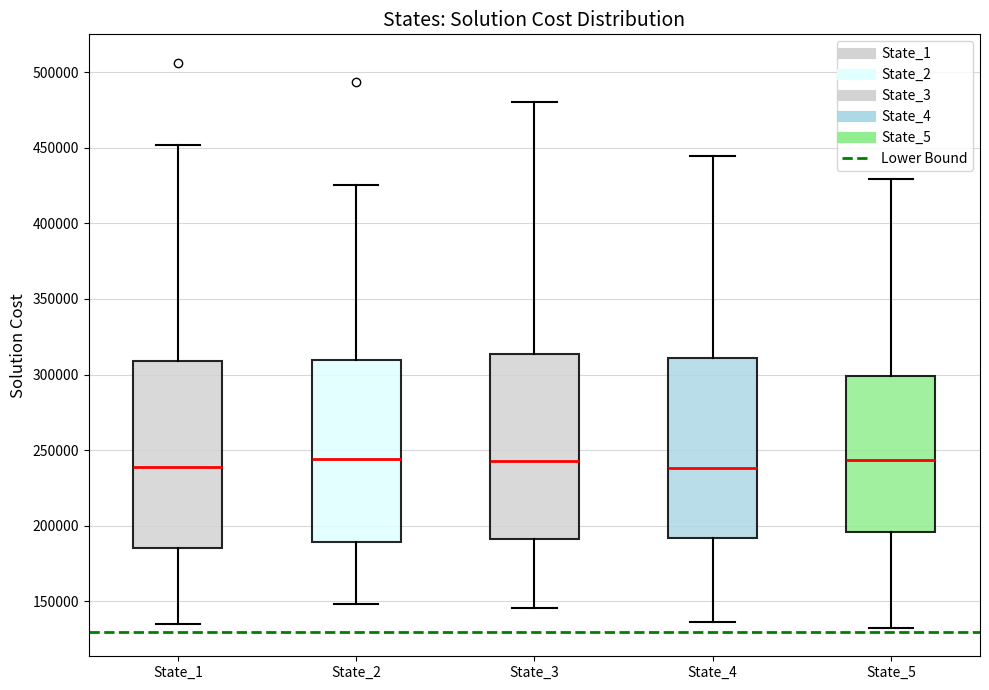

Reading left to right, read every box against the y-axis: the position of its median line, the range the box covers, and the ends of its whiskers. The values are not printed on the chart, so give them approximately, as read against the axis.

State_1: median 240000, box 185000 to 310000, whiskers 135000 to 450000
State_2: median 245000, box 190000 to 310000, whiskers 150000 to 425000
State_3: median 245000, box 190000 to 315000, whiskers 145000 to 480000
State_4: median 240000, box 190000 to 310000, whiskers 135000 to 445000
State_5: median 245000, box 195000 to 300000, whiskers 130000 to 430000